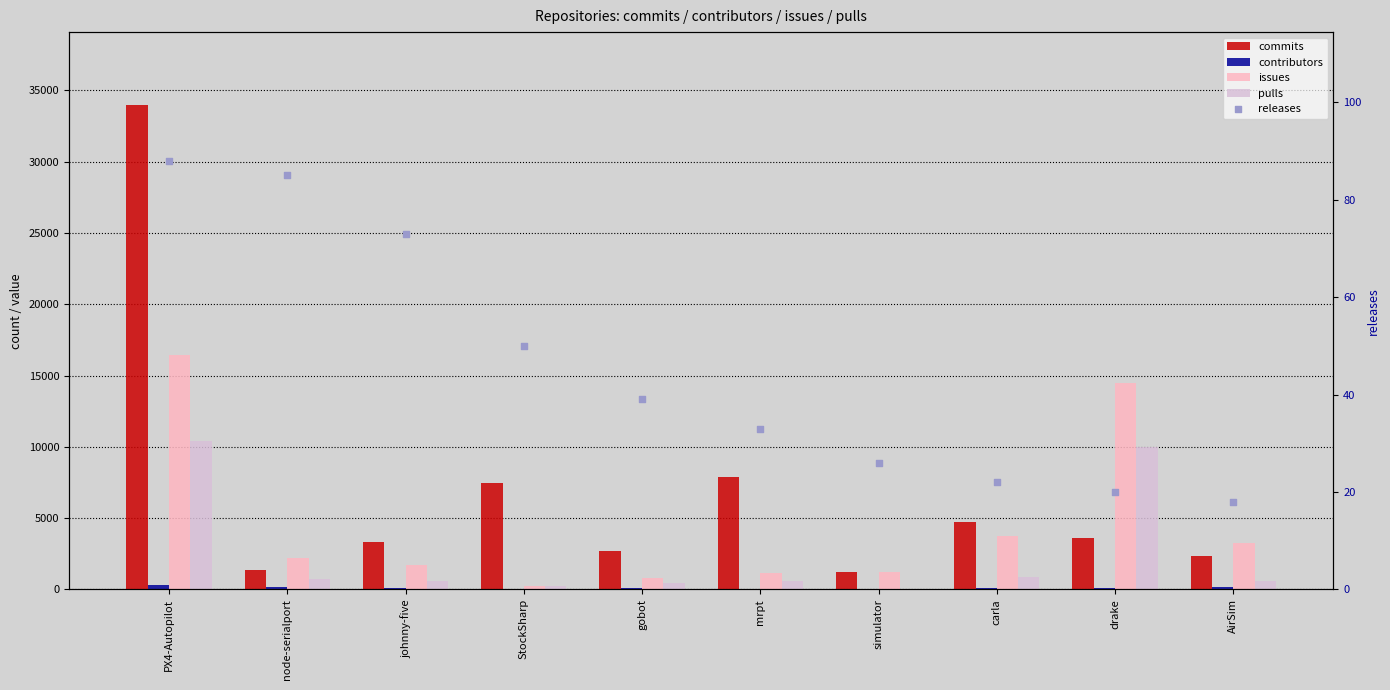

Which series contains the lowest Y value?

contributors